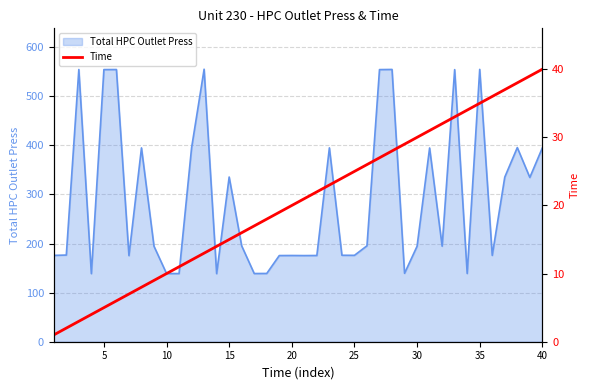

What is the maximum value for Total HPC Outlet Press?

555.1